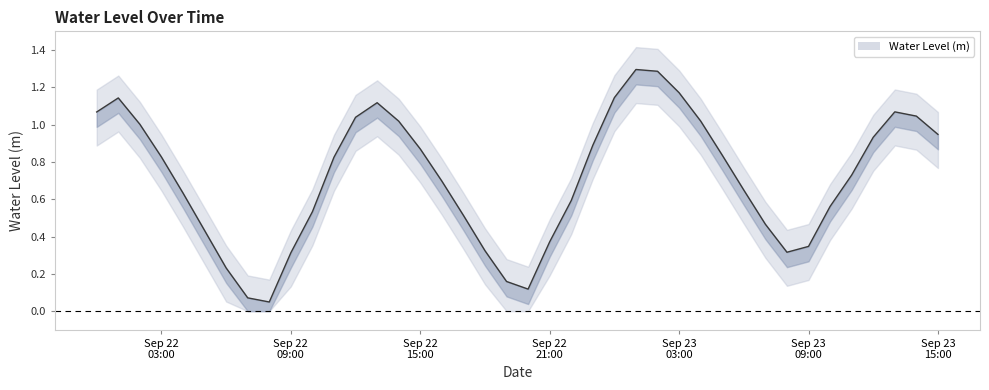

What is the maximum value shown in the chart?

1.3